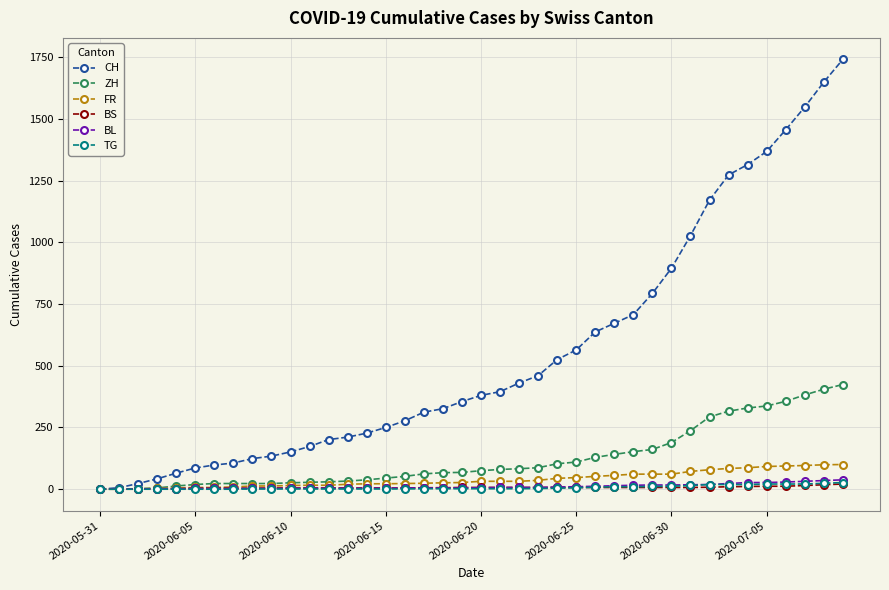

Which series has the widest spread of values?

CH